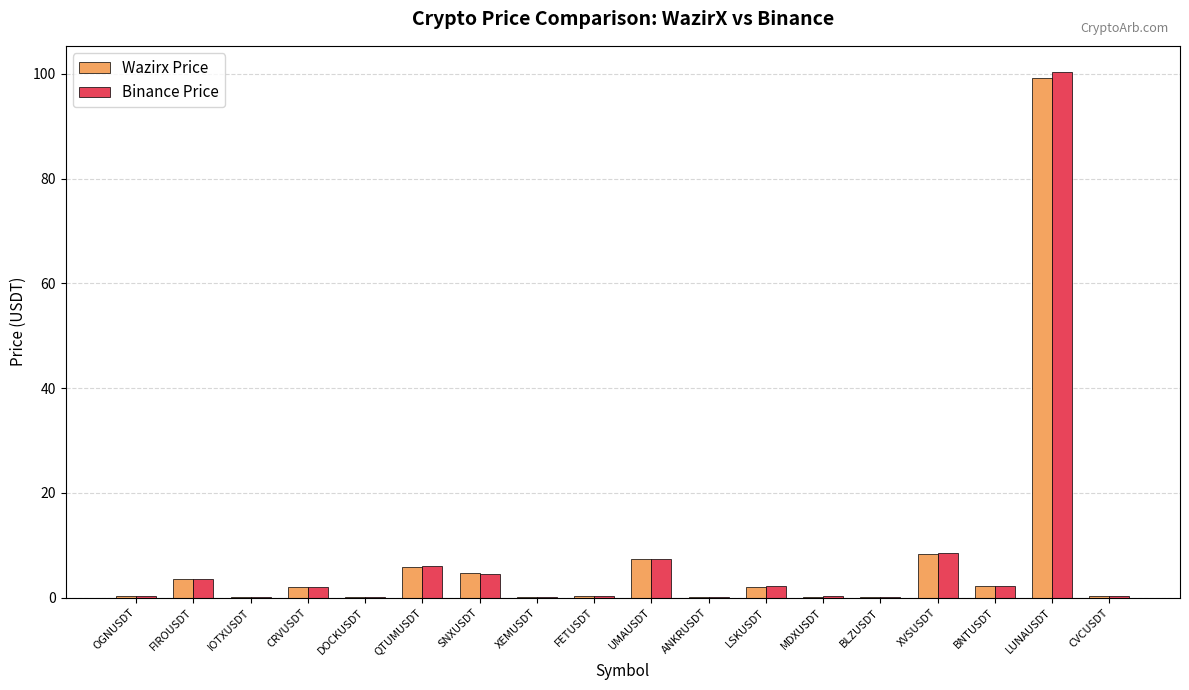

True or false: Binance Price has a value of 2.2 at LSKUSDT.

True